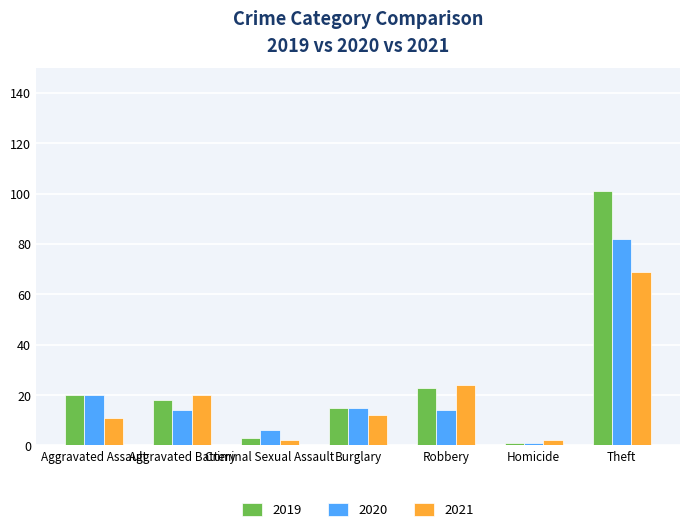

What are all the series names shown in the legend?

2019, 2020, 2021